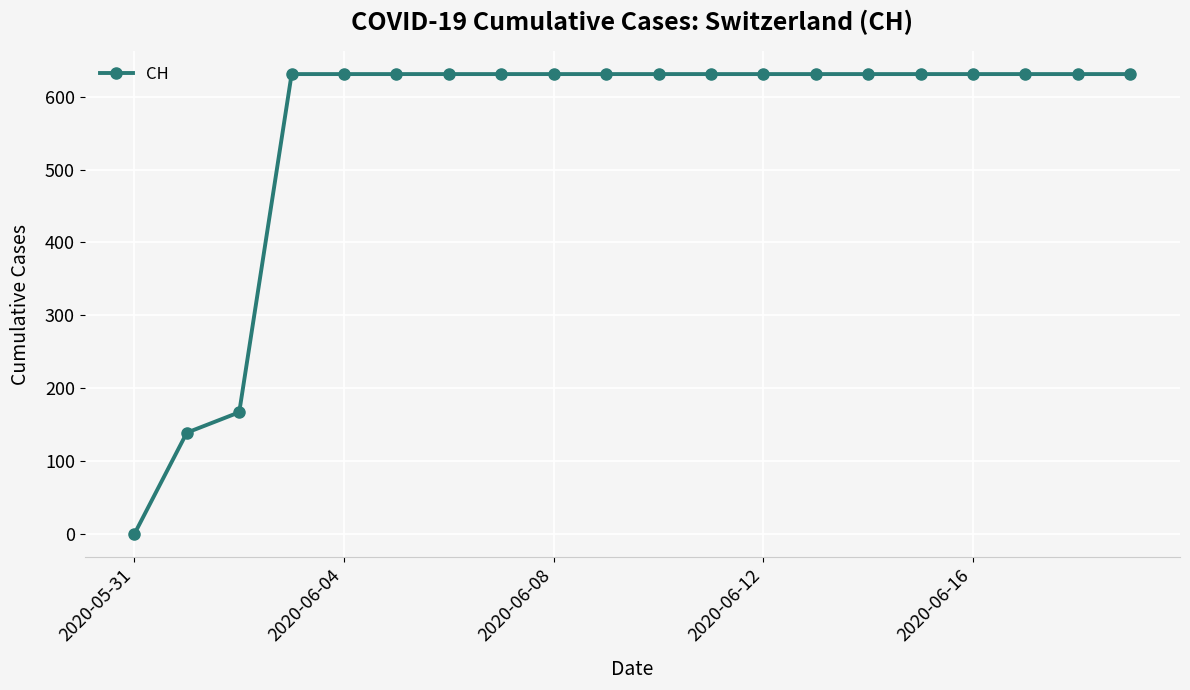

What is the difference between the second highest and minimum values?

631